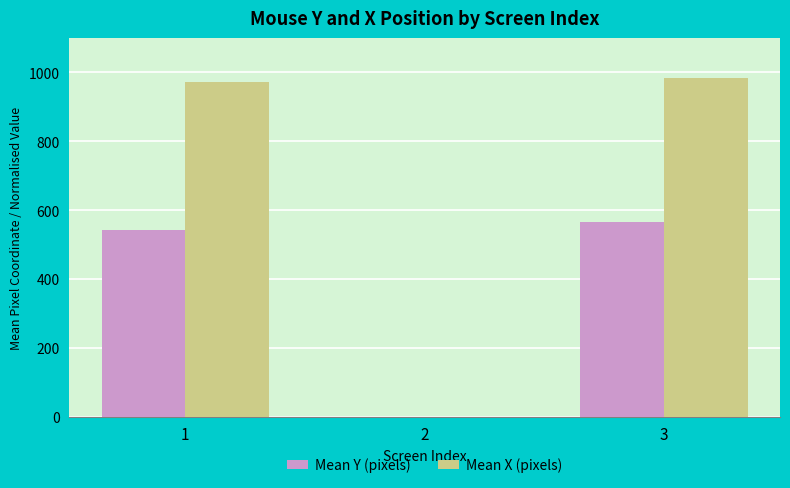

Is it true that Mean X (pixels) equals -635.4 at 2?

False